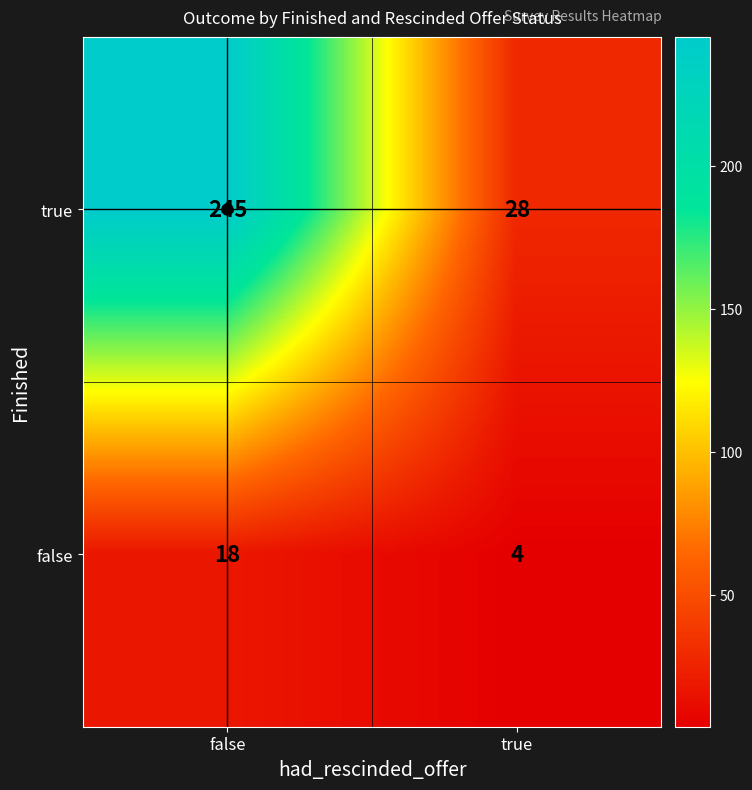

What is the highest value of the false series?

18